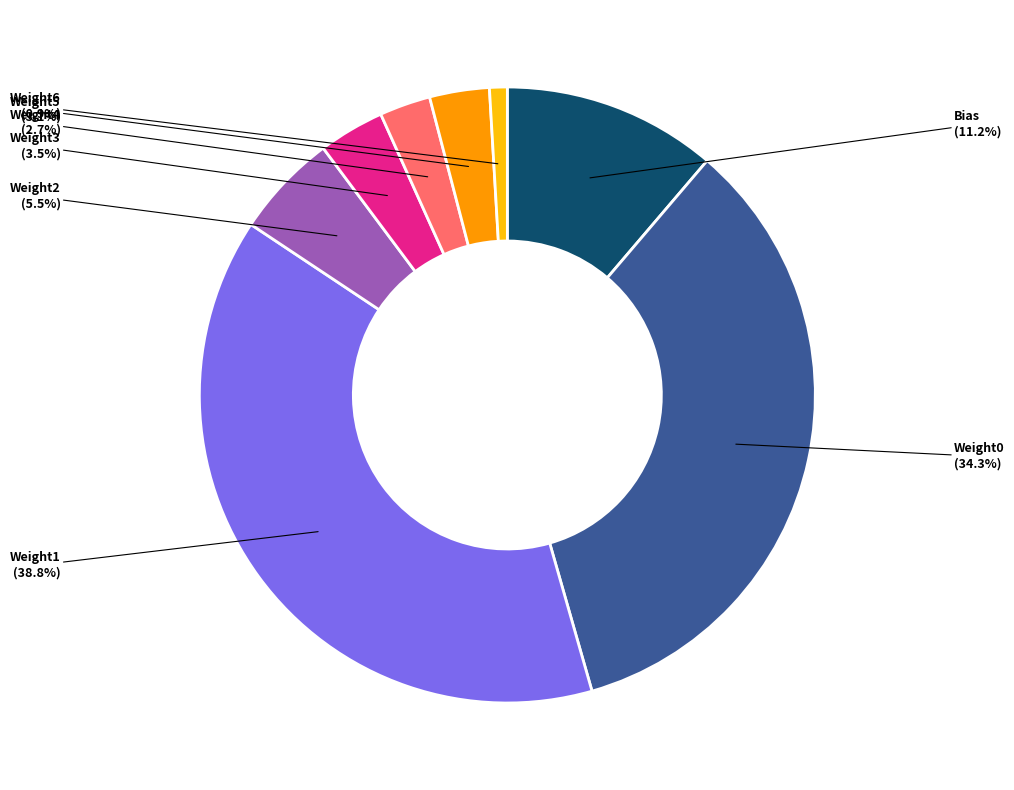

Is there a majority slice in this chart?

No